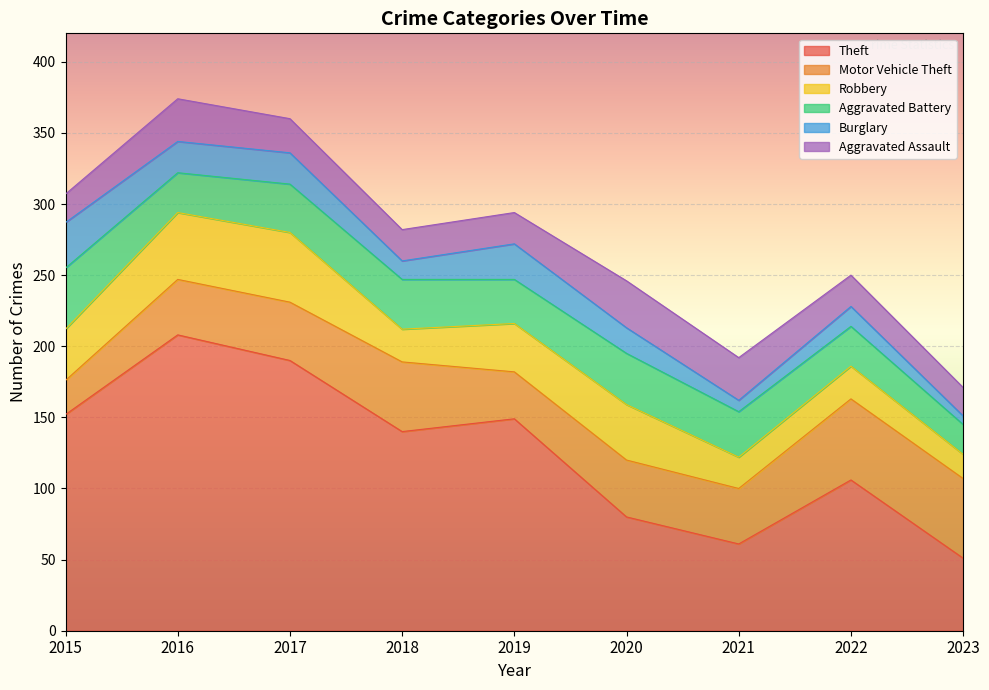

What value does the Aggravated Assault series have at 2022?

22